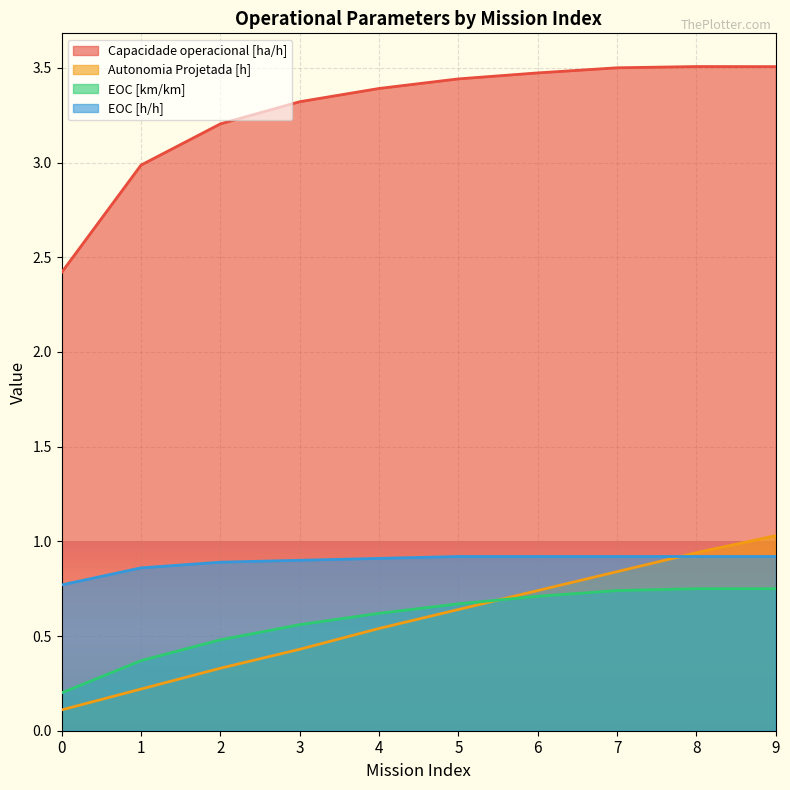

List the series in order of their peak value, highest first.

Capacidade operacional [ha/h], Autonomia Projetada [h], EOC [h/h], EOC [km/km]